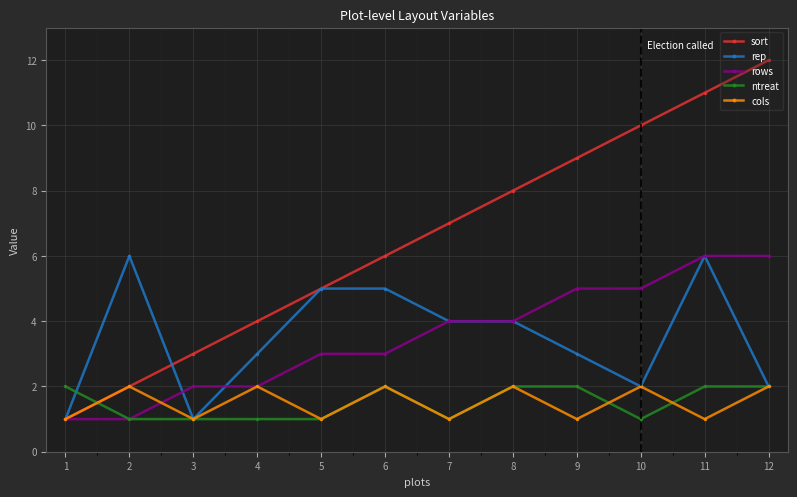

What is the smallest value displayed?

1